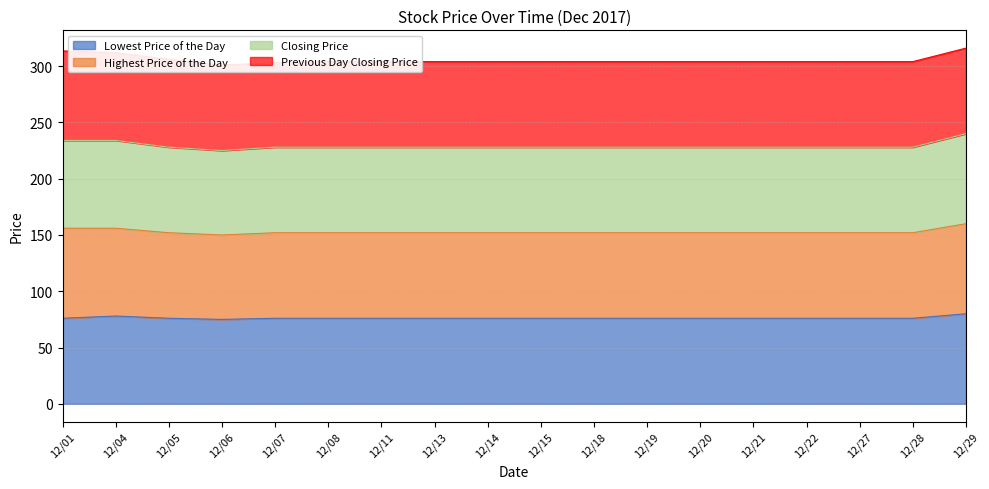

What is the difference between the maximum and minimum values in the Closing Price series?

10